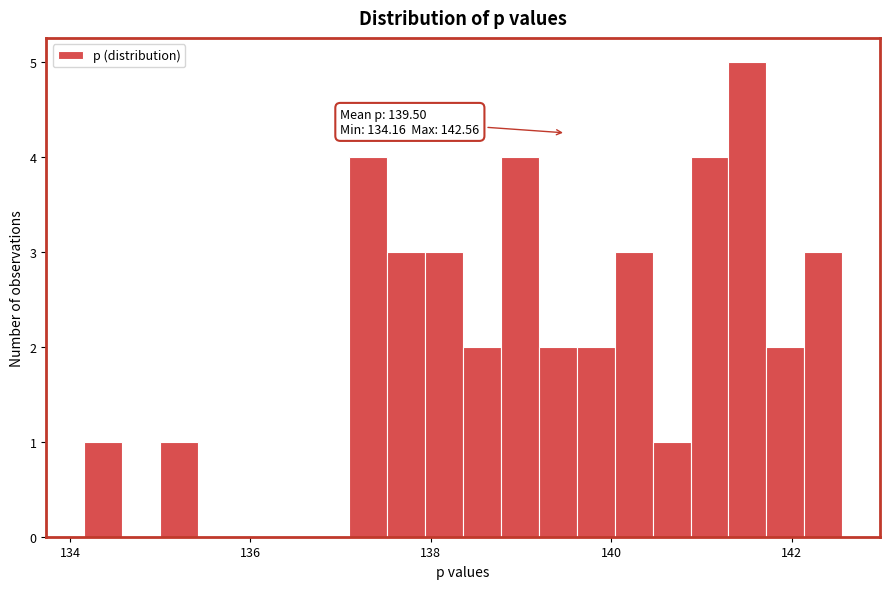

Read against the x-axis, roughly where is the centre of the tallest bar?

141.6